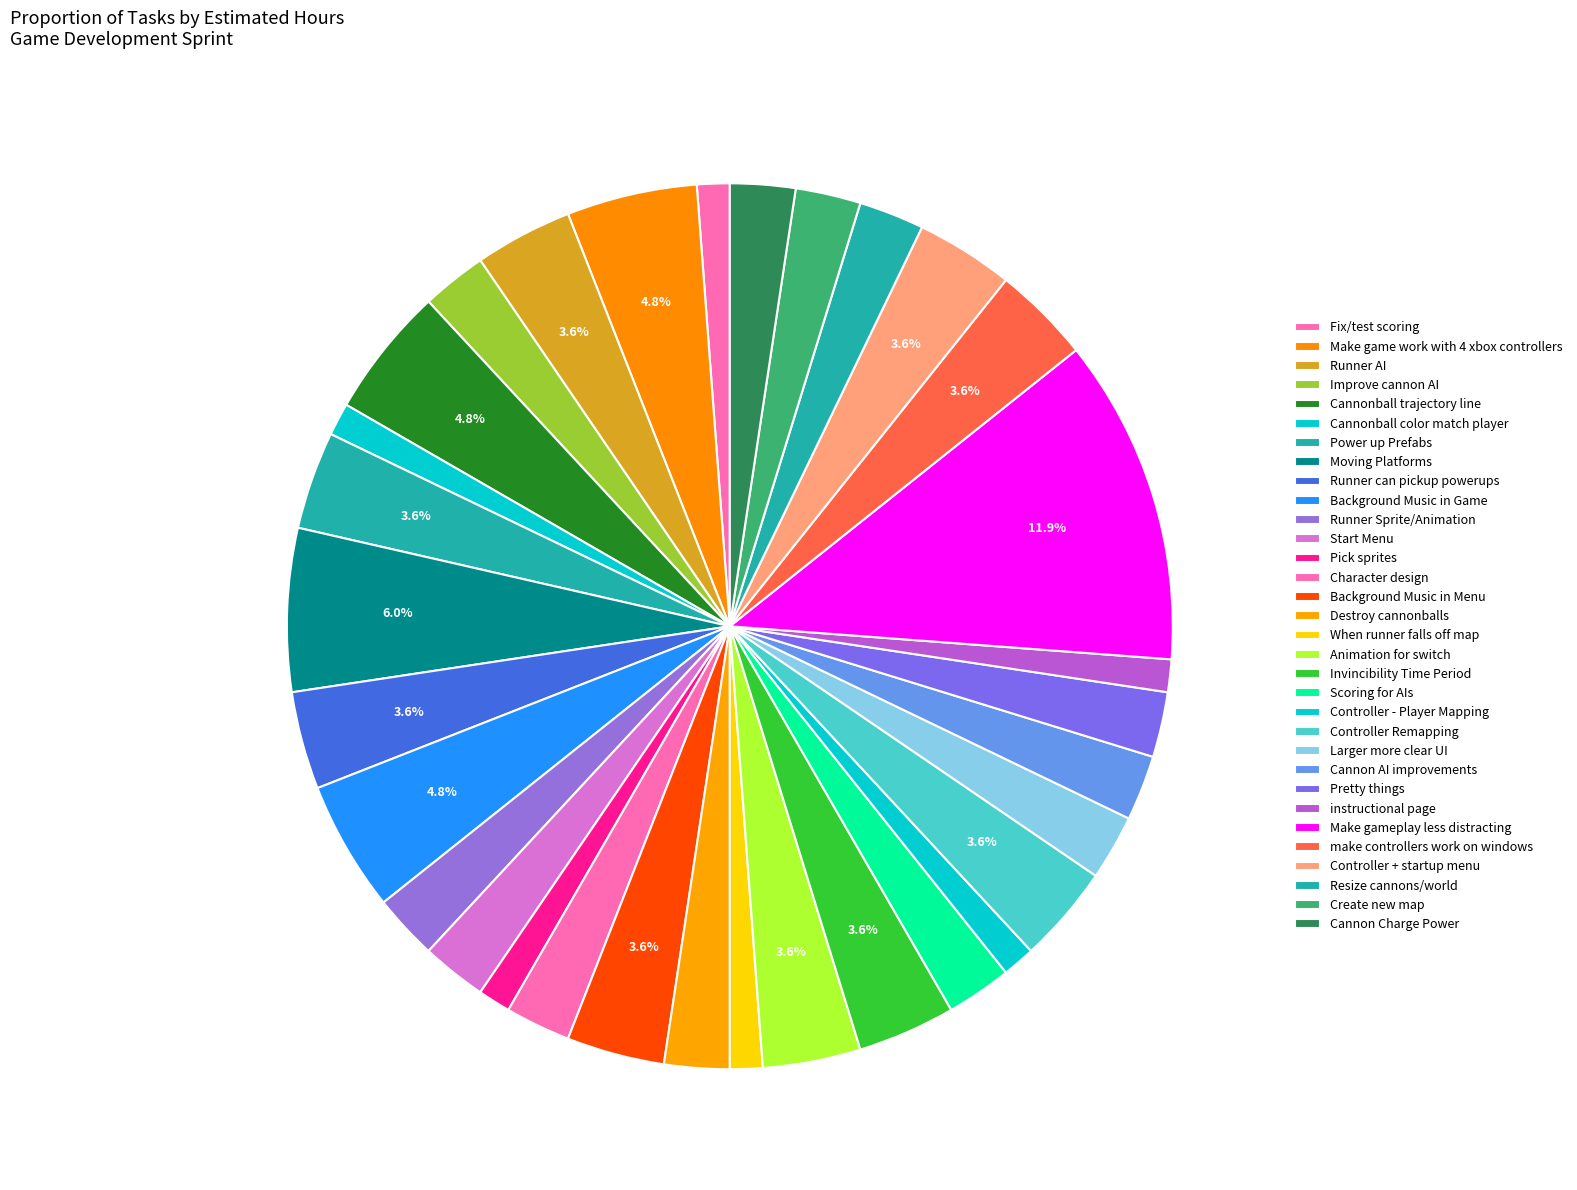

Count the number of slices in the pie.

32